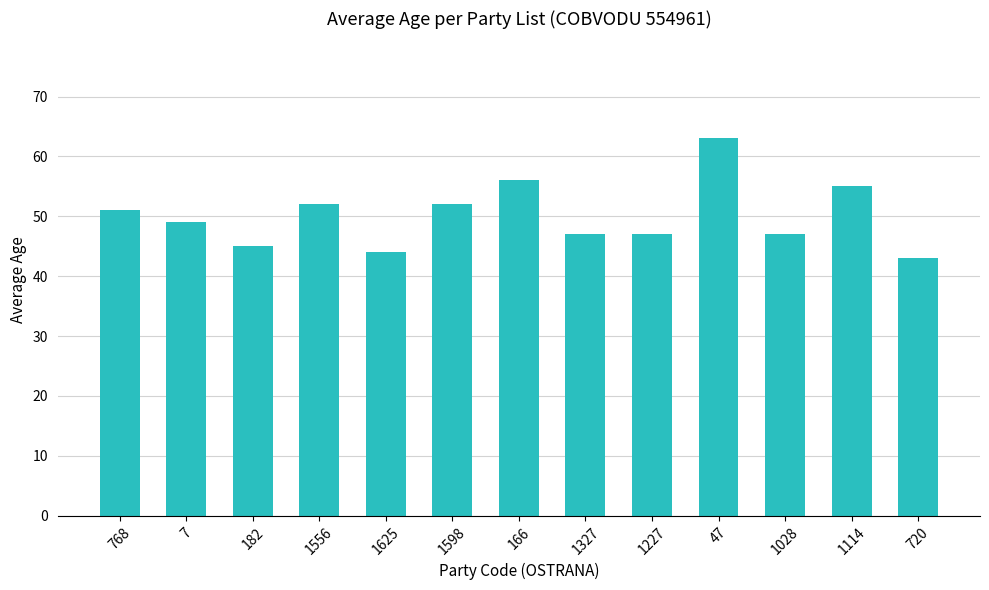

What is the smallest value displayed?

43